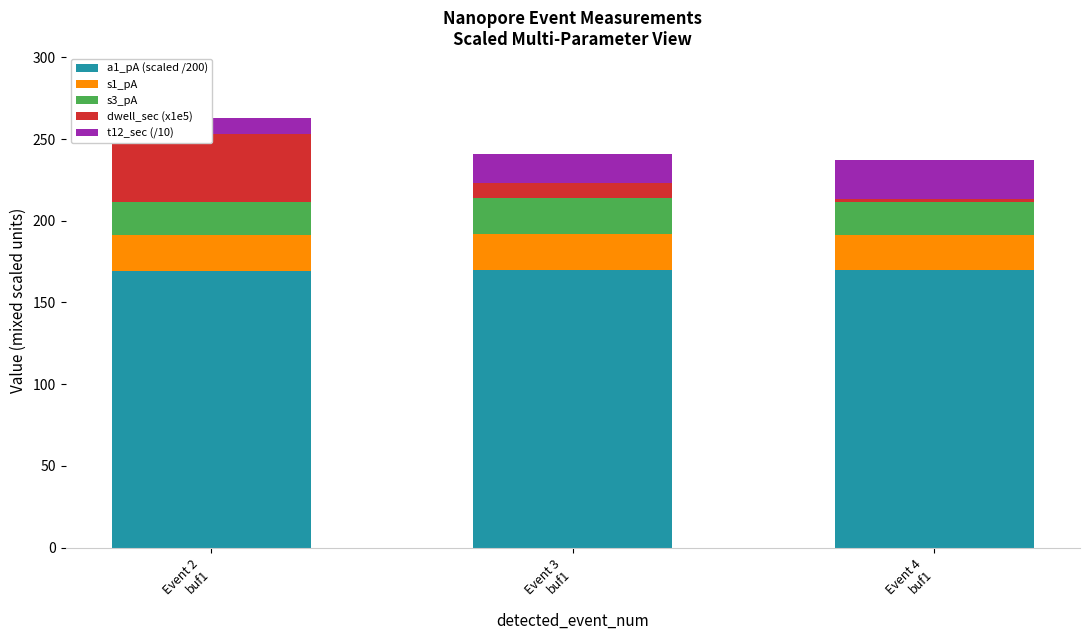

Rank the series at Event 4
buf1 from highest to lowest value.

a1_pA (scaled /200), t12_sec (/10), s1_pA, s3_pA, dwell_sec (x1e5)